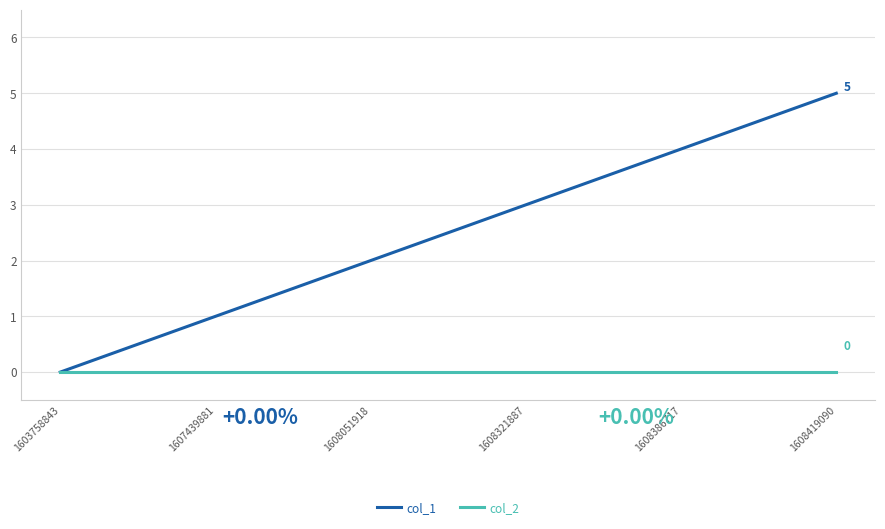

Count the col_1 values in the range 1 to 4.

4